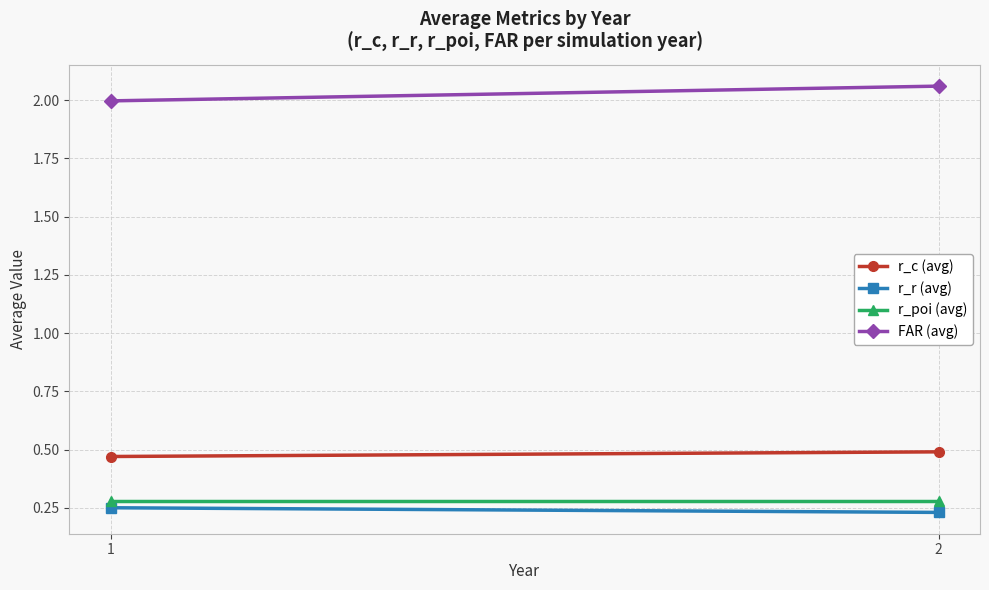

What is the sum of the r_c (avg) values at 2 and 1?

1.0